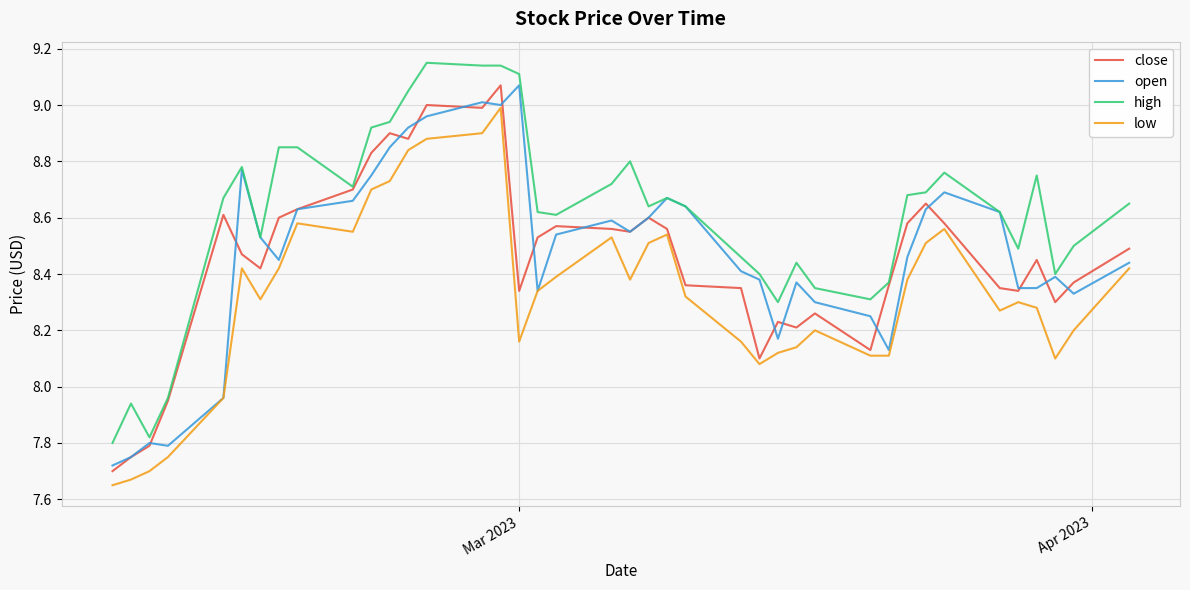

Which series has the largest total across all categories?

high